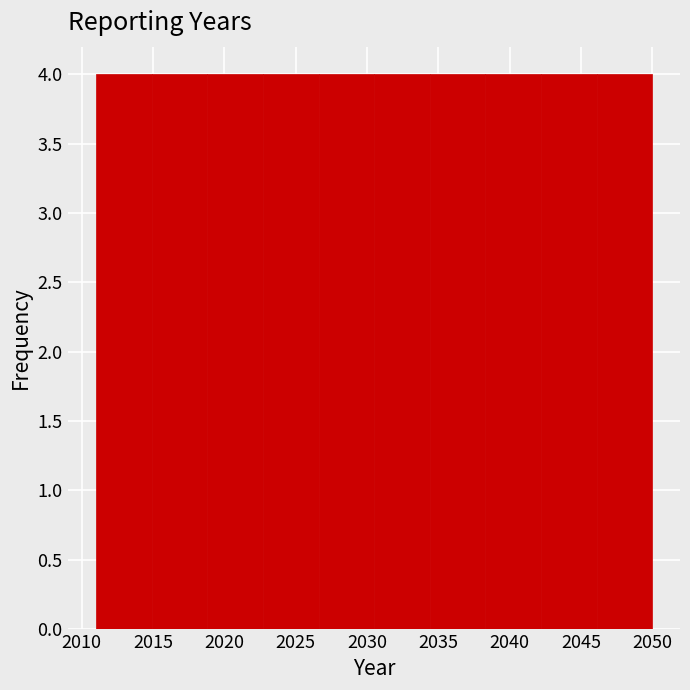

Reading left to right, list every bar in this chart as the range it spans on the x-axis followed by its height. Neither the bar edges nor the heights are printed on the chart, so give them approximately, as read against the axes.

2011.0 to 2014.9: 4
2014.9 to 2018.8: 4
2018.8 to 2022.7: 4
2022.7 to 2026.6: 4
2026.6 to 2030.5: 4
2030.5 to 2034.4: 4
2034.4 to 2038.3: 4
2038.3 to 2042.2: 4
2042.2 to 2046.1: 4
2046.1 to 2050.0: 4